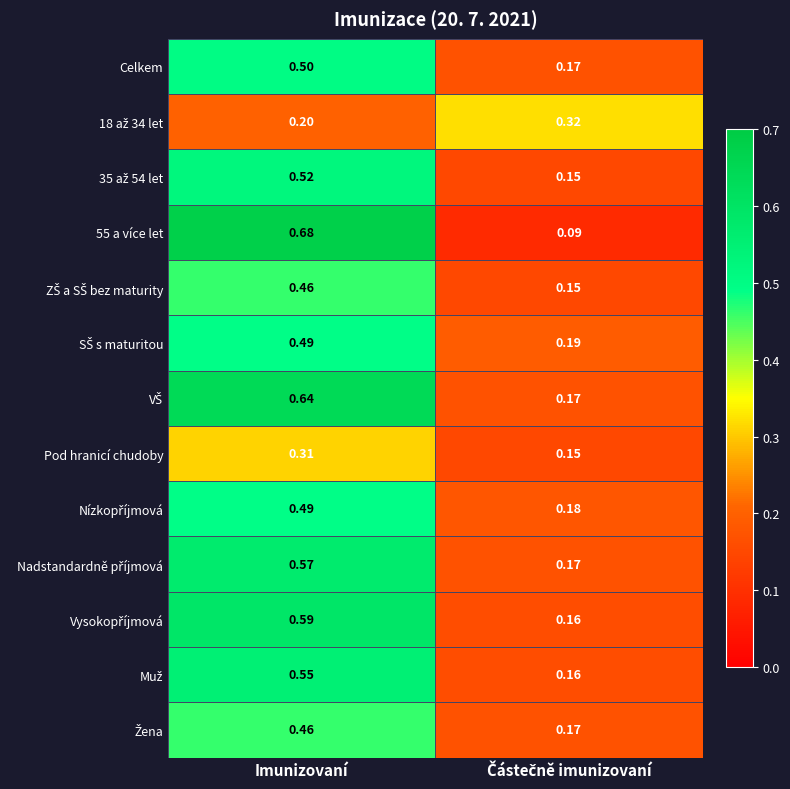

At which category is the sum across all series the highest?

Imunizovaní